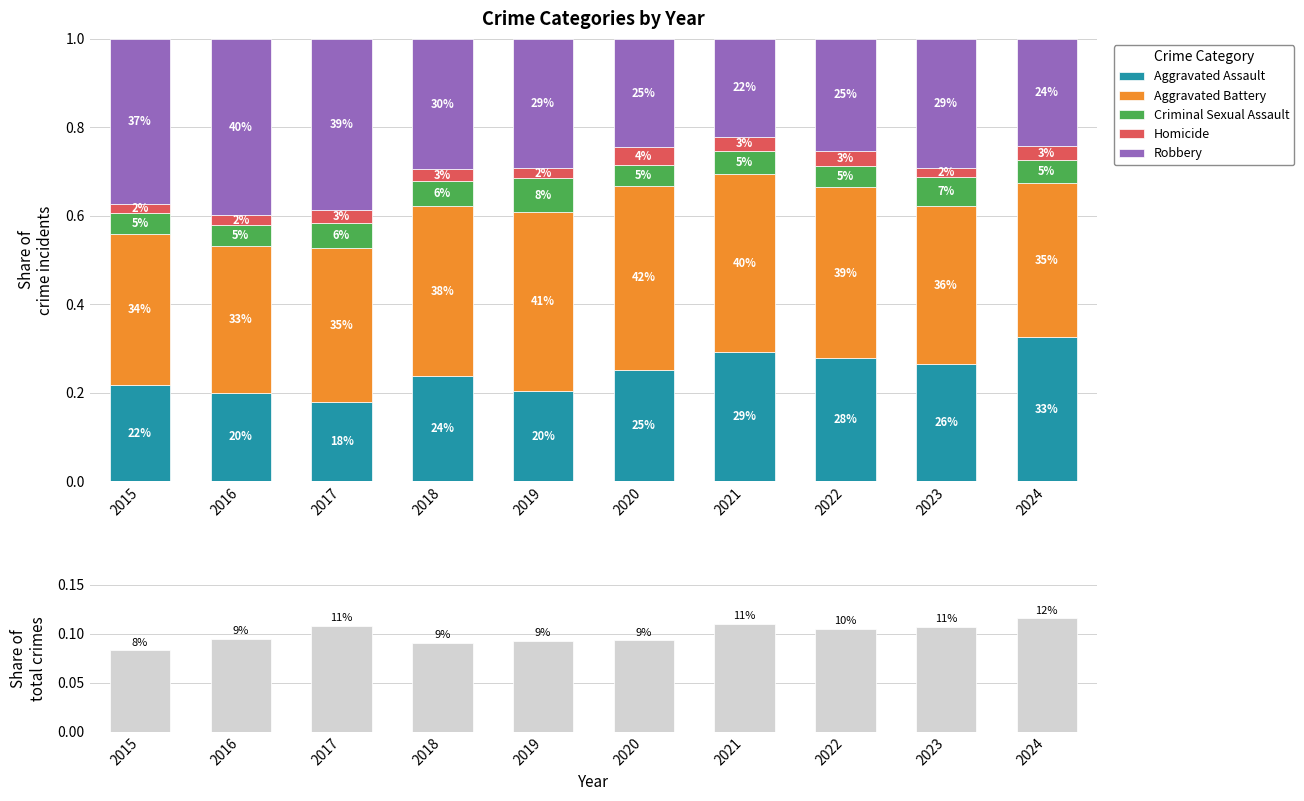

What value does the Robbery series have at 2015?

0.4